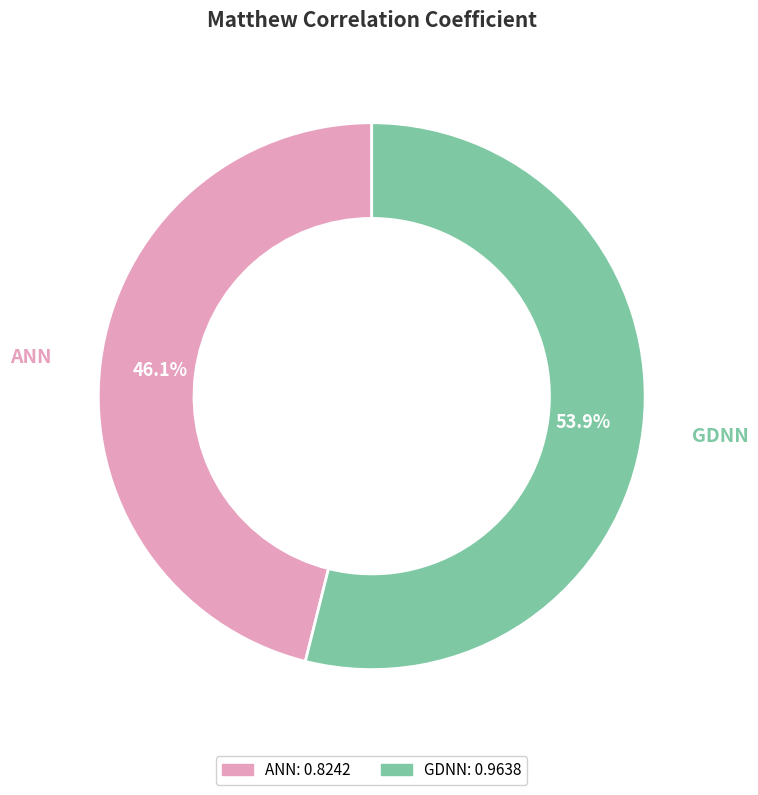

The GDNN slice represents 41% of the pie. True or false?

False